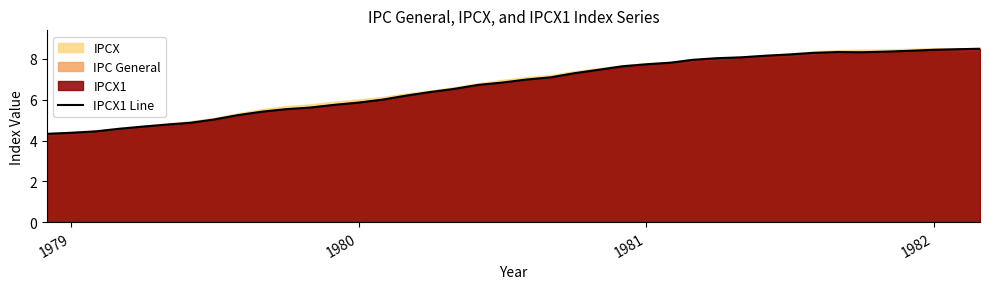

Is it true that the value at 27 is 14.3?

False